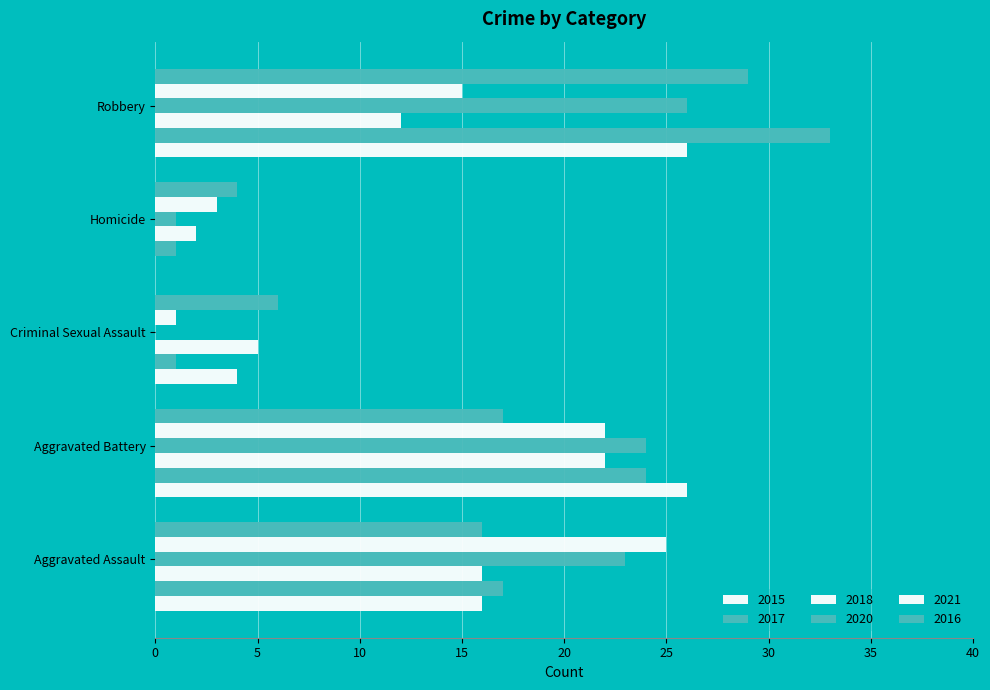

Count the number of categories in the chart.

5